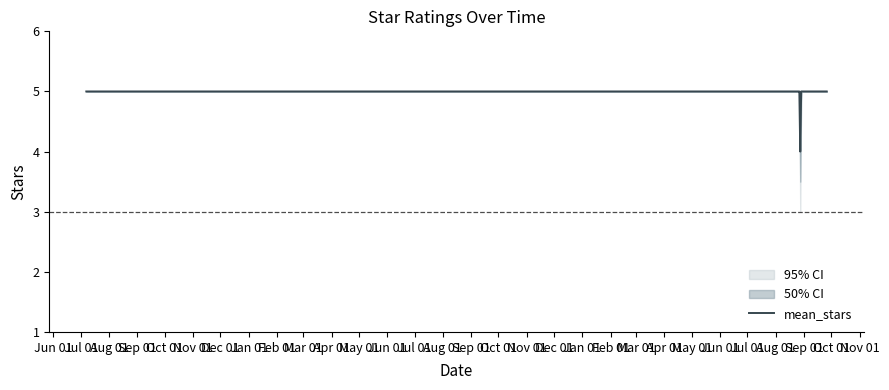

What is the maximum value shown in the chart?

5